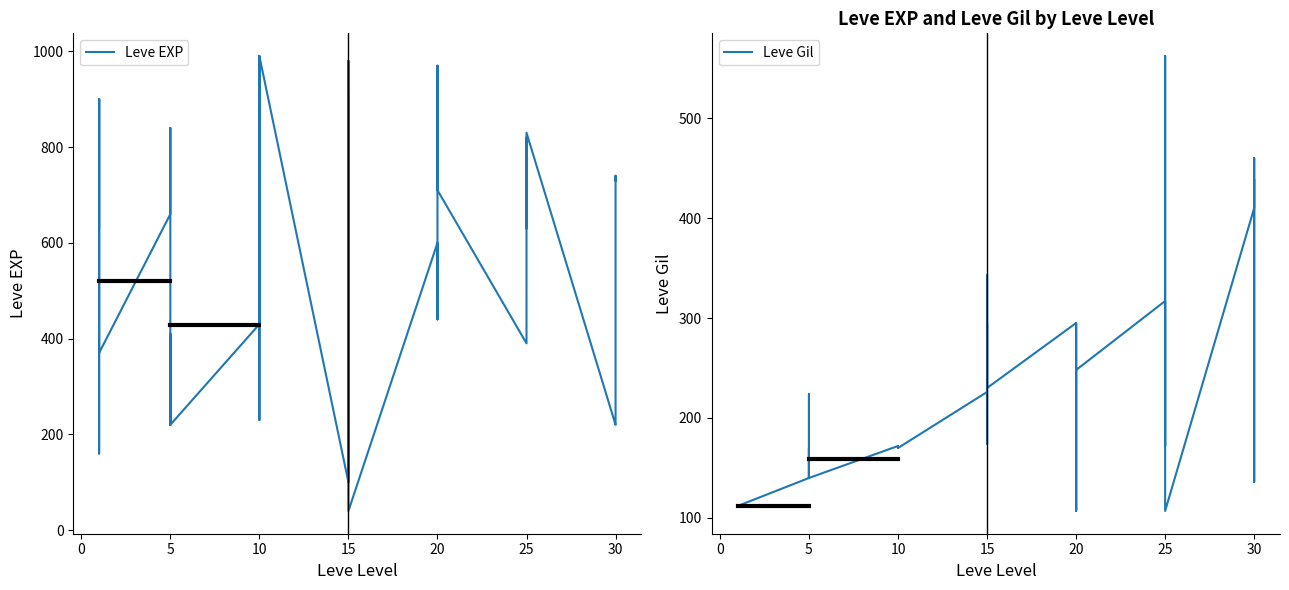

Rank the series at 15 from highest to lowest value.

Leve EXP, Leve Gil